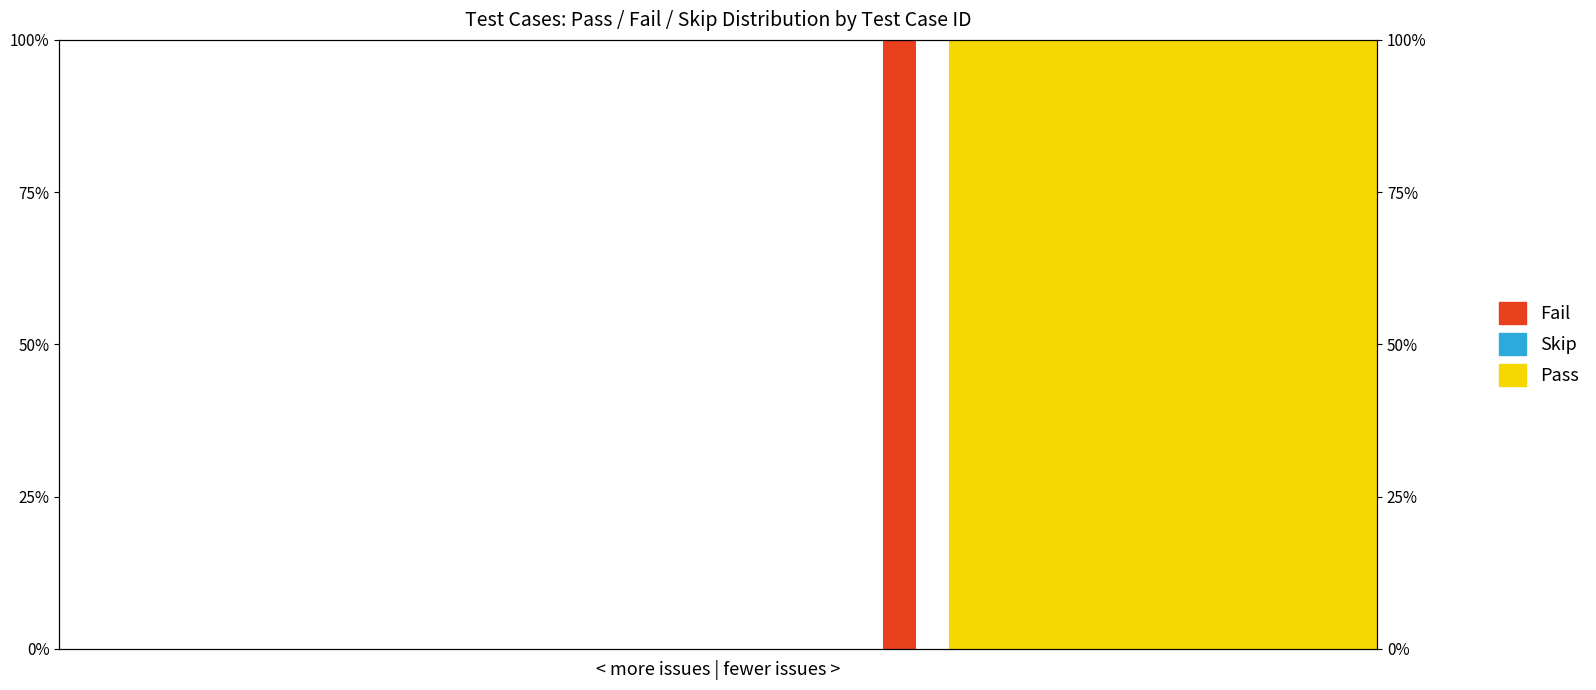

How many series are shown in this chart?

3